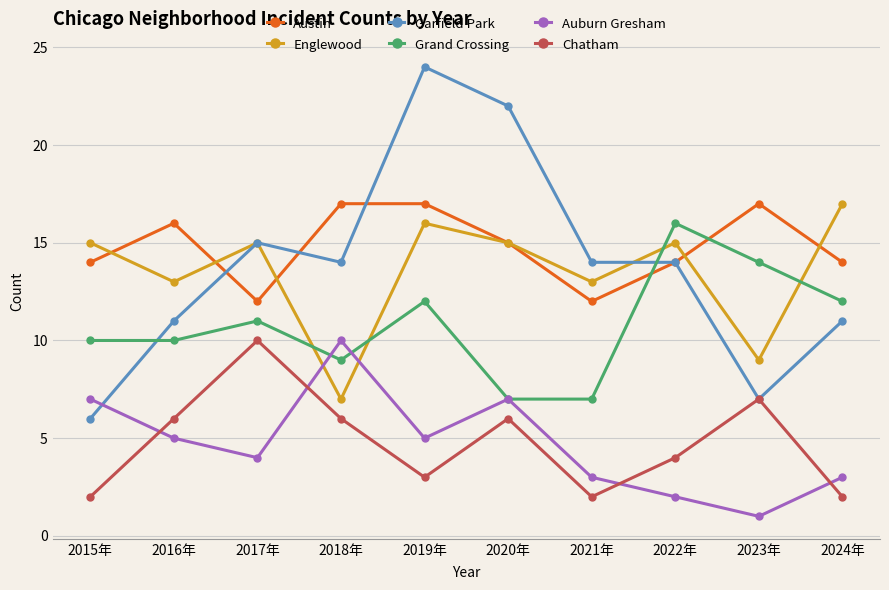

Which series has the widest spread of values?

Garfield Park